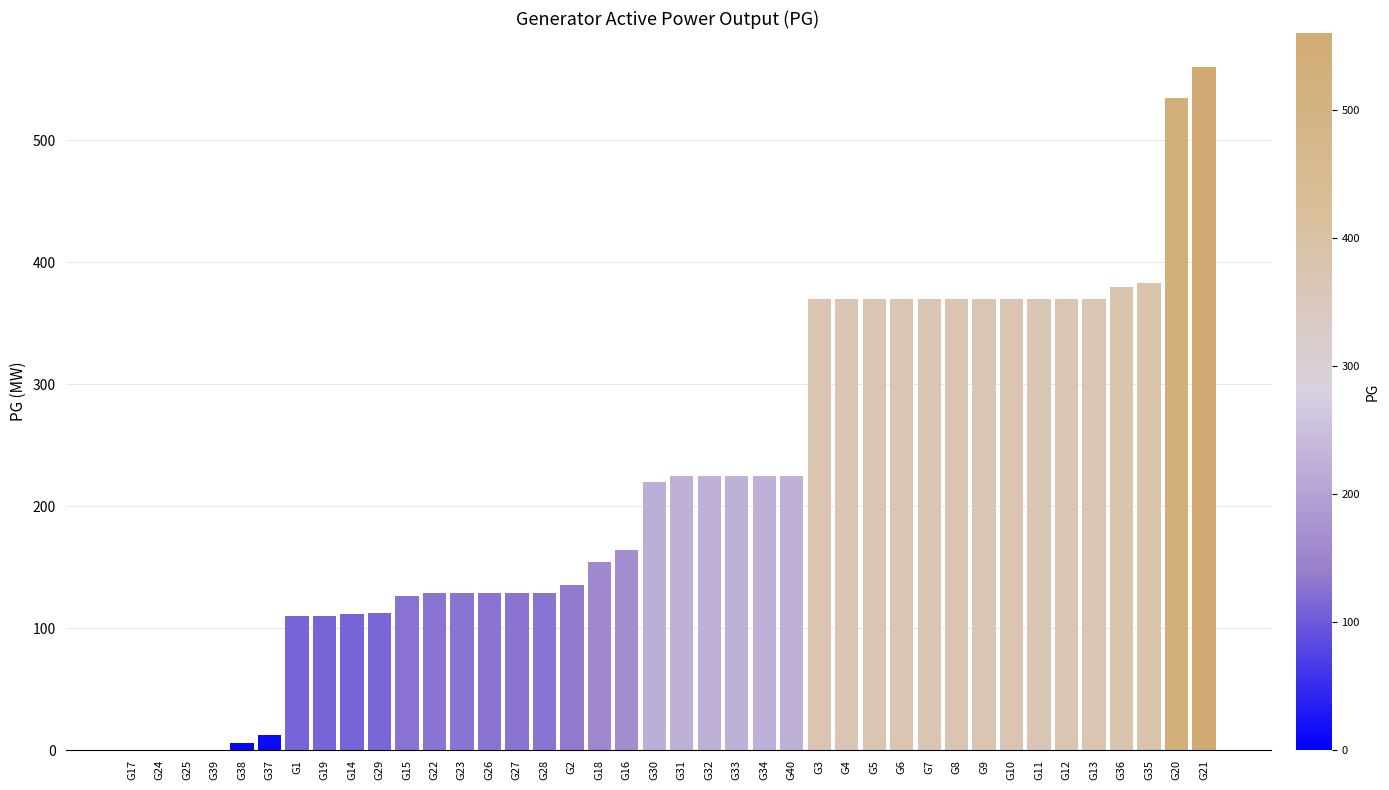

What is the approximate value at G23?

129.0